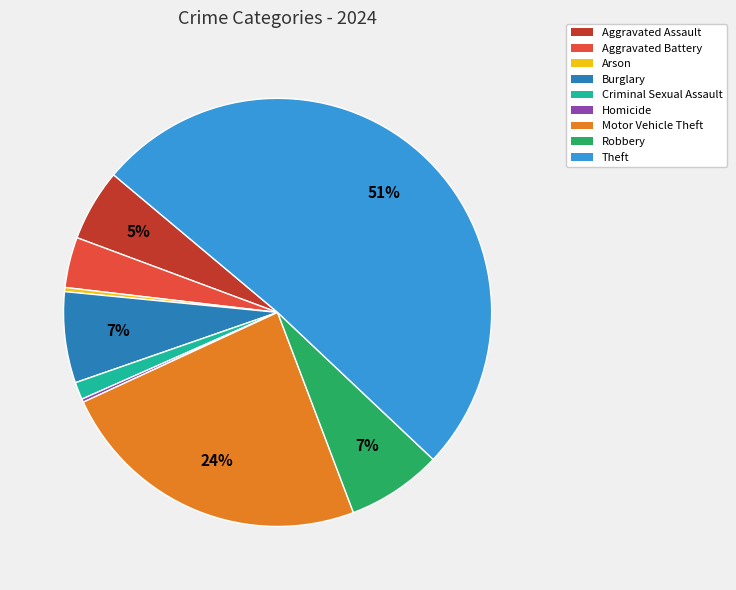

Combined, do Criminal Sexual Assault and Aggravated Assault account for over 50%?

No